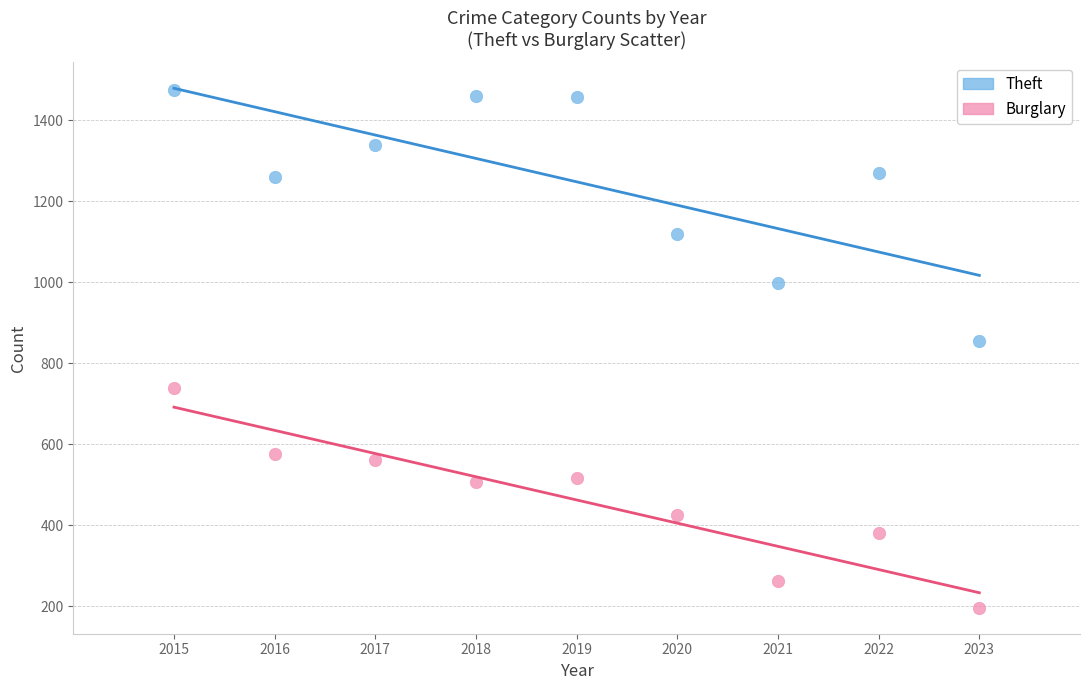

Across all data points, what is the range of X values (max minus min)?

8